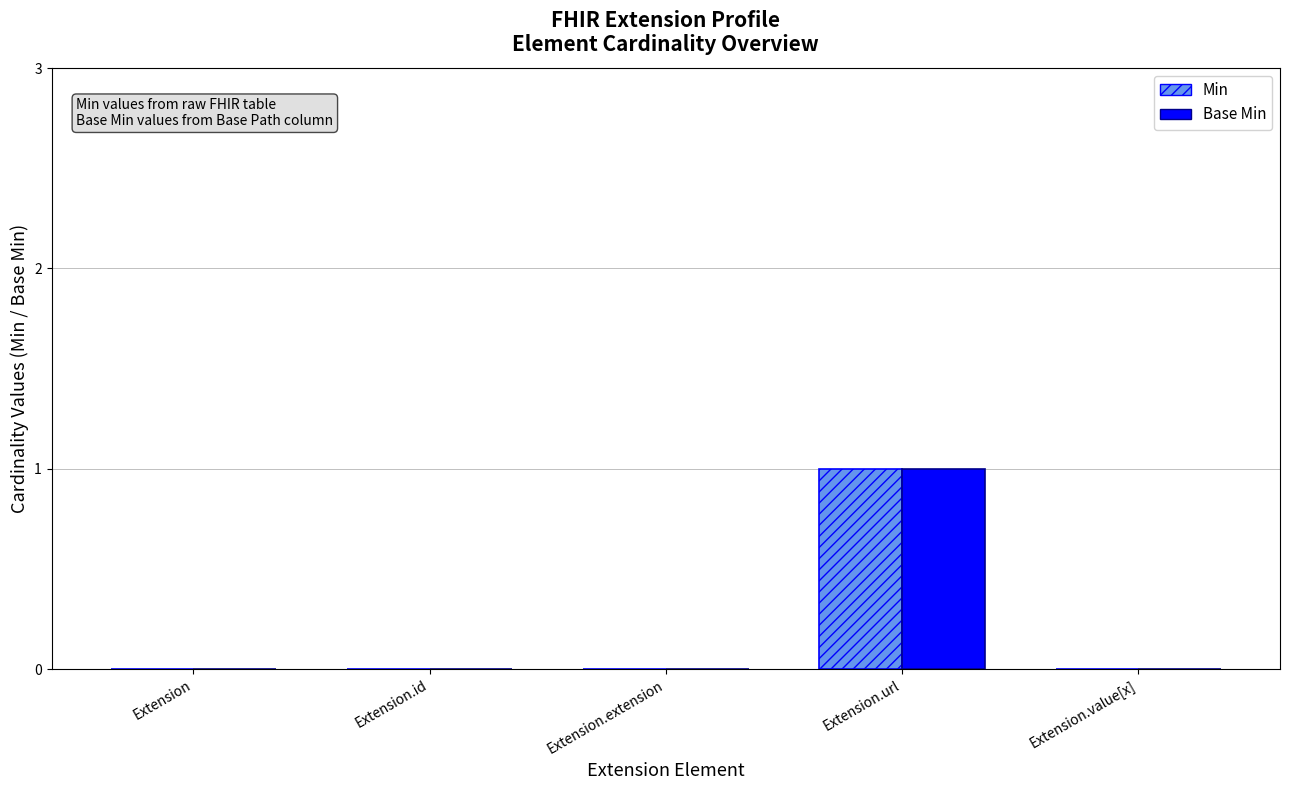

At which category is the sum across all series the highest?

Extension.url